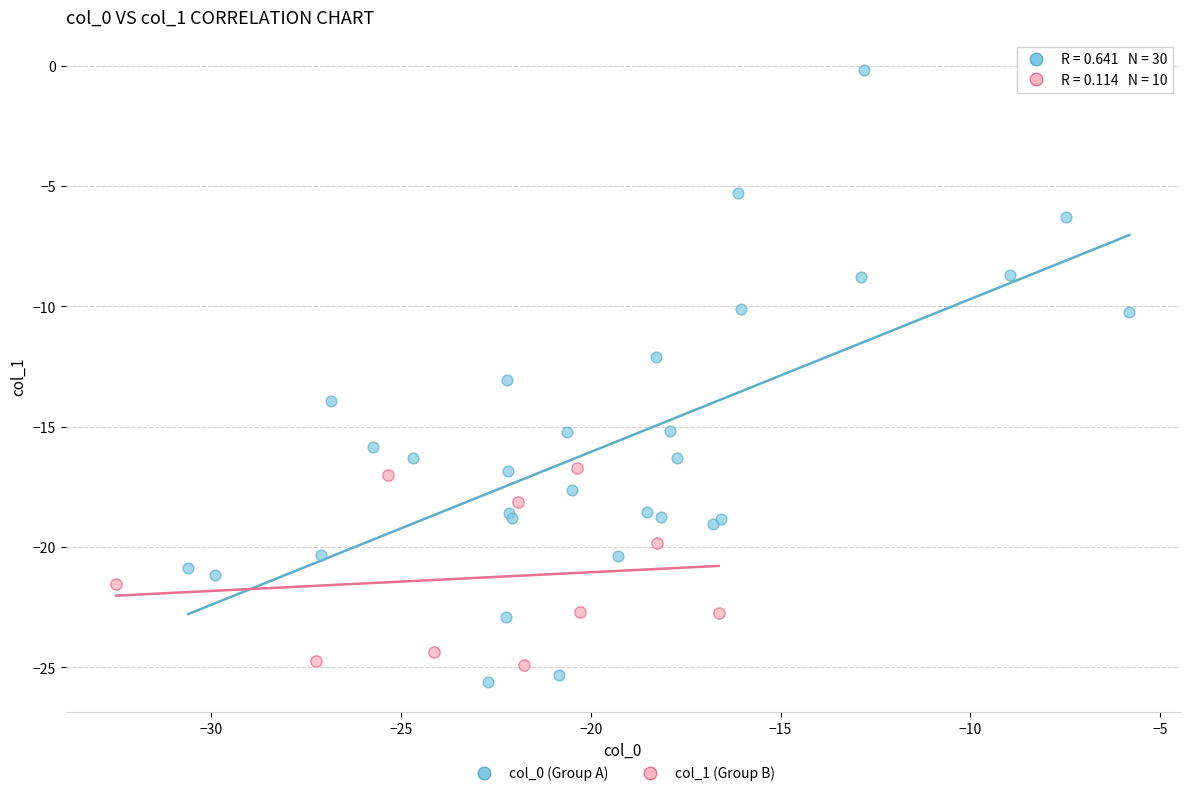

Which series reaches the maximum Y coordinate?

col_0 (Group A)